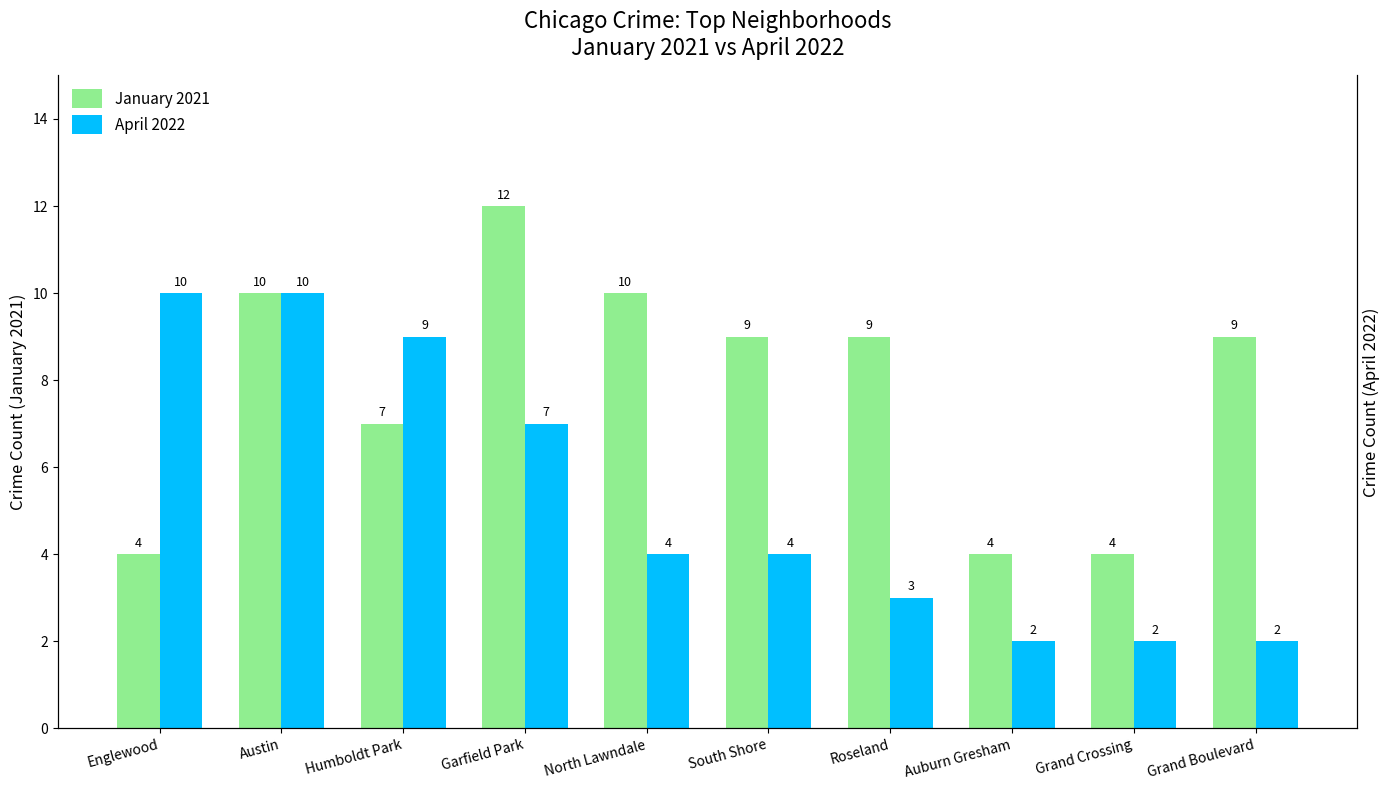

Count the number of categories in the chart.

10